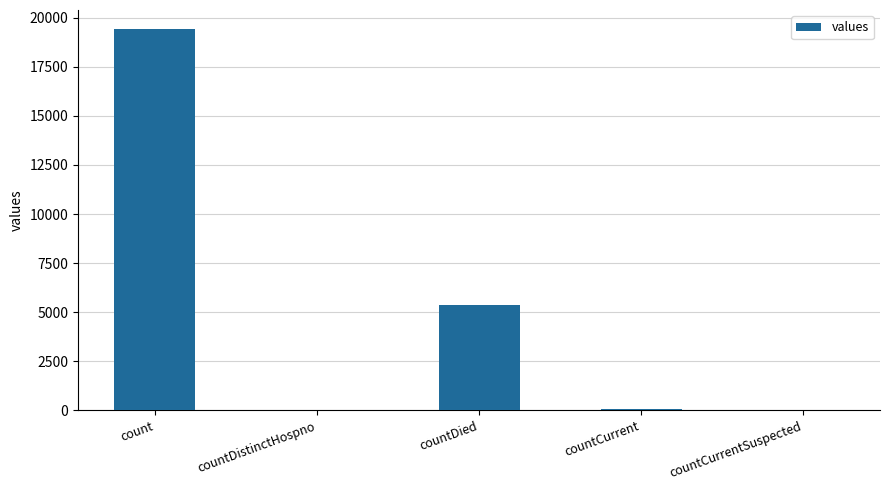

At which label does the data first exceed 60?

count